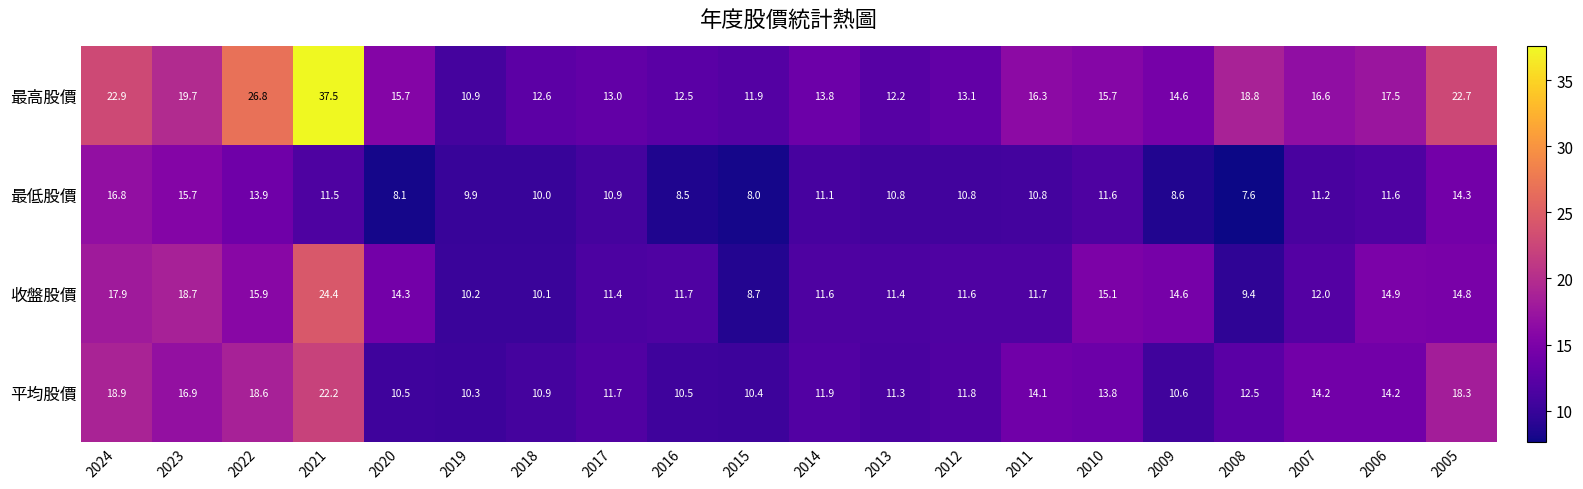

What is the total value across all series at 2010?

56.2